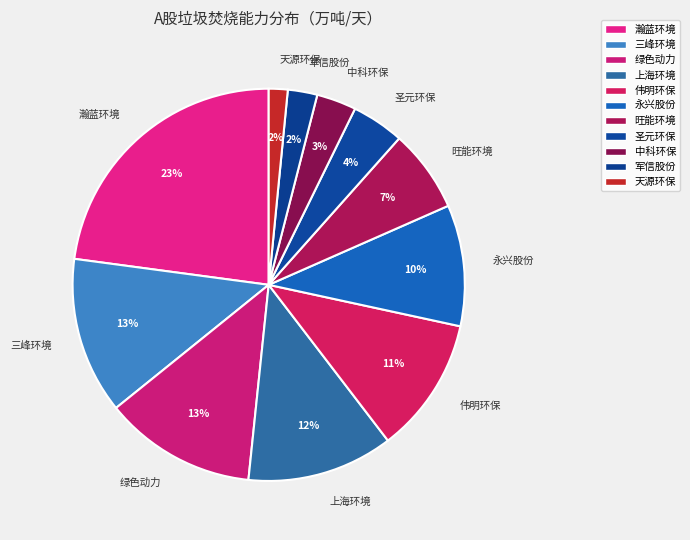

What is the largest slice in the pie chart?

瀚蓝环境